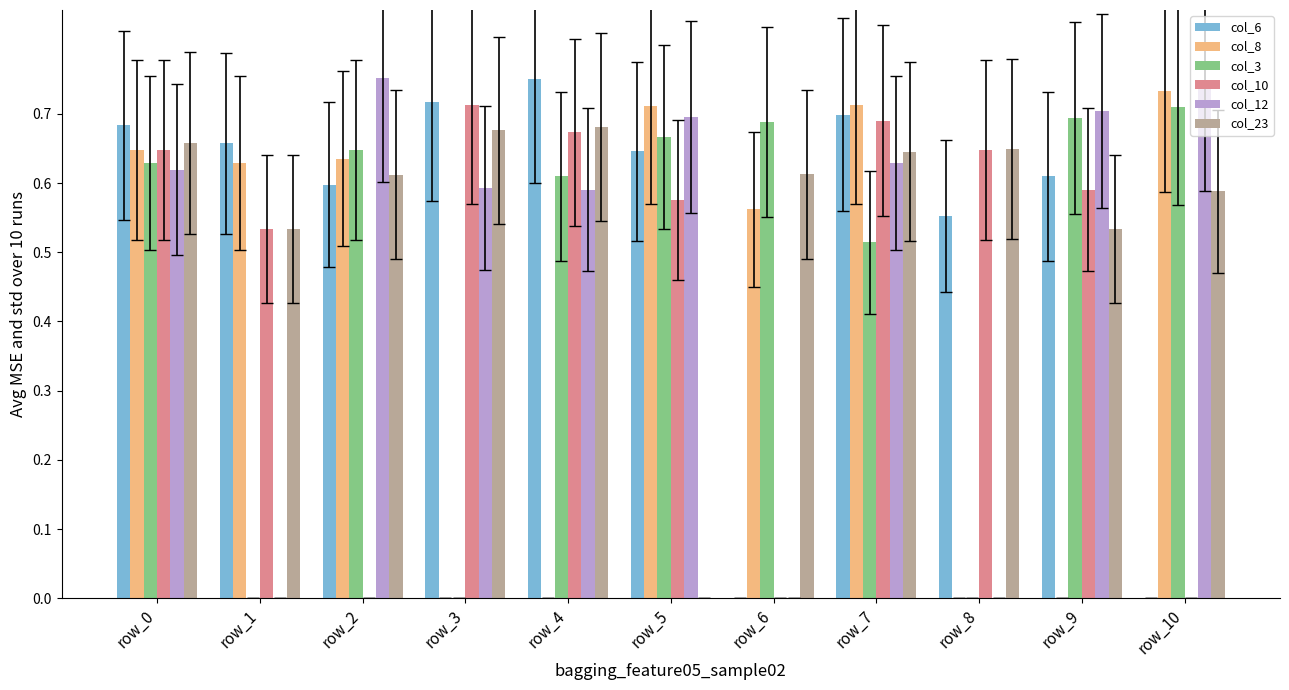

Which series changed the most between row_1 and row_9?

col_12